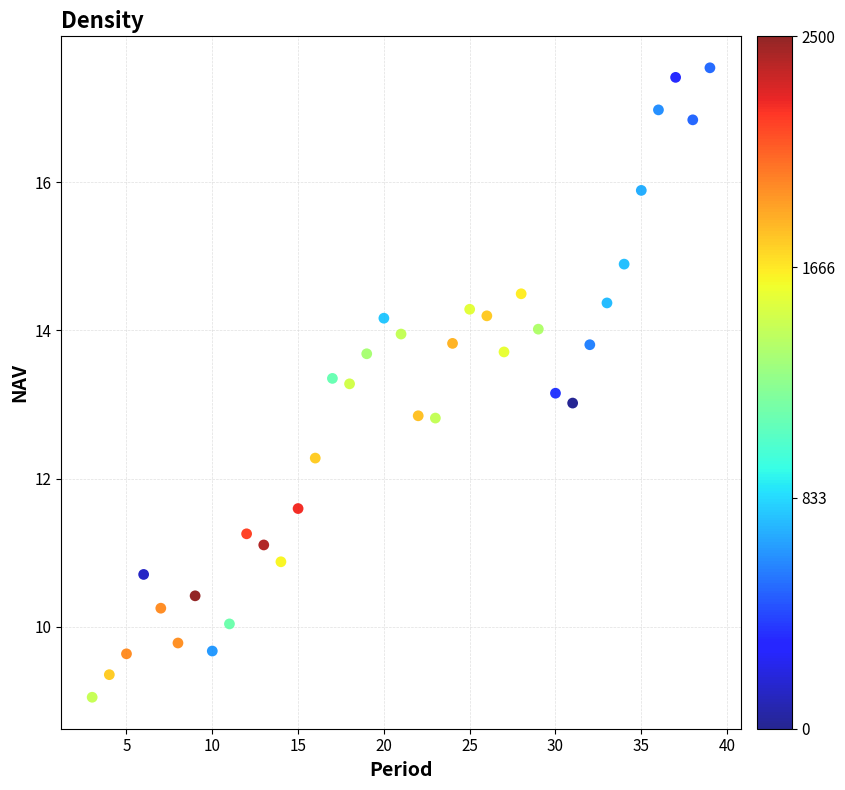

What is the range of X values (max minus min)?

36.0